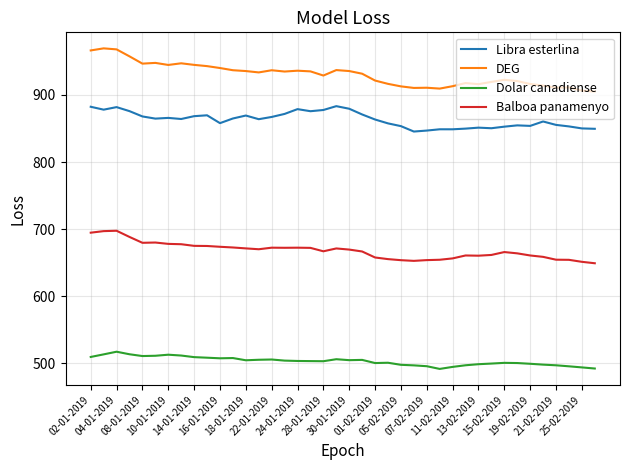

What is the smallest value displayed?

491.8